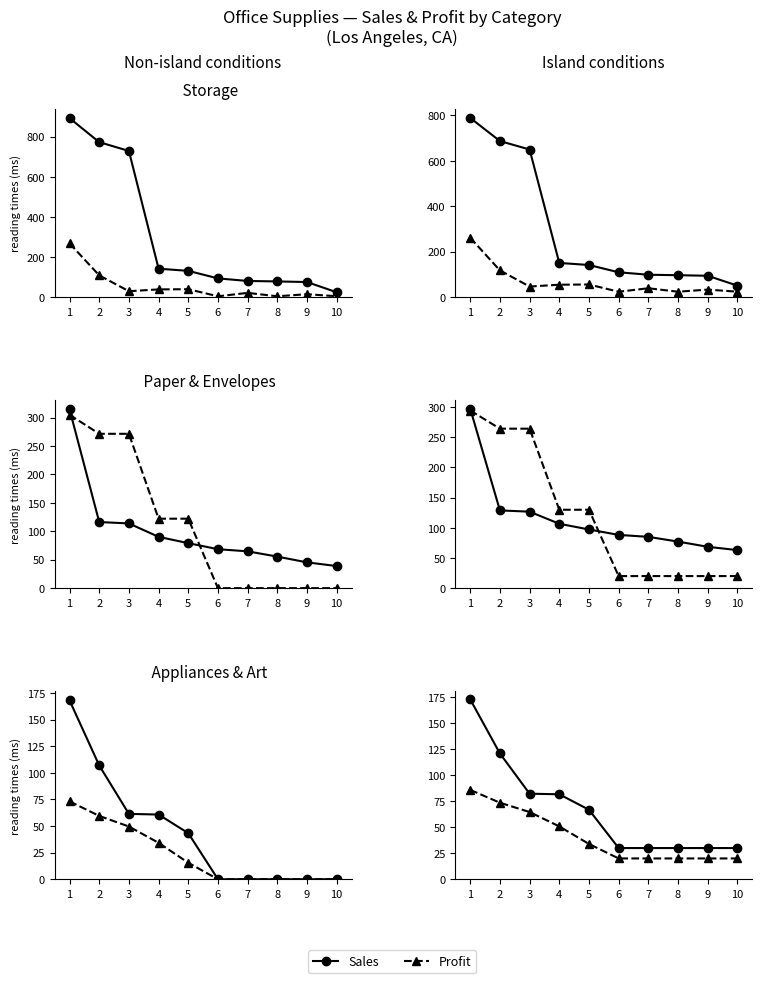

True or false: Paper Sales and Appliance Sales cross at least once.

False